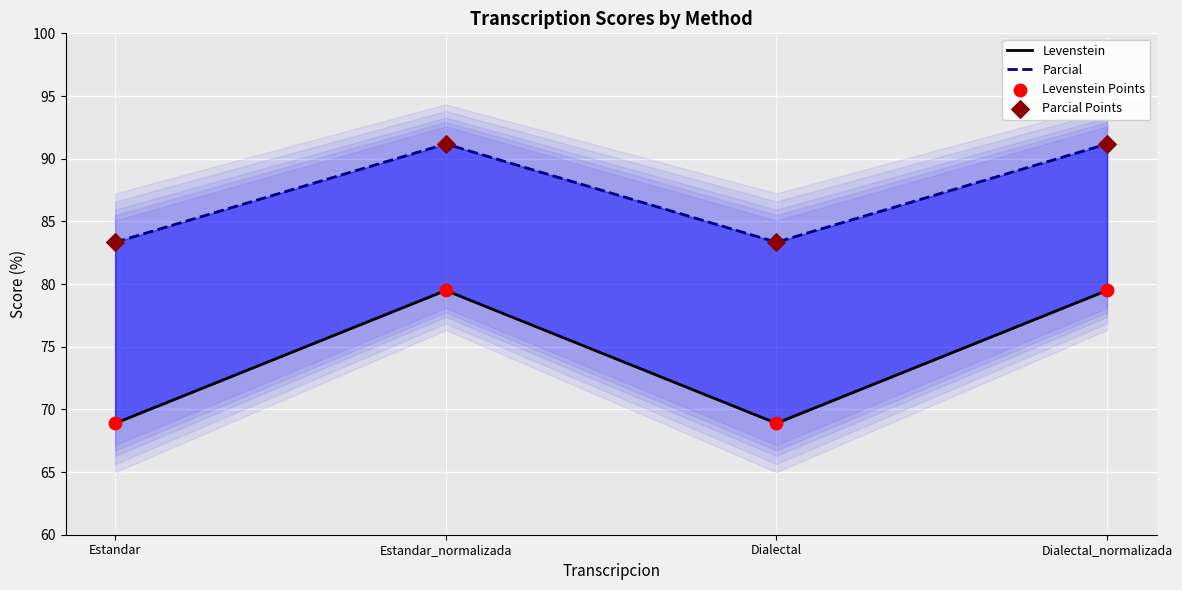

Which series contains the highest Y value?

Parcial